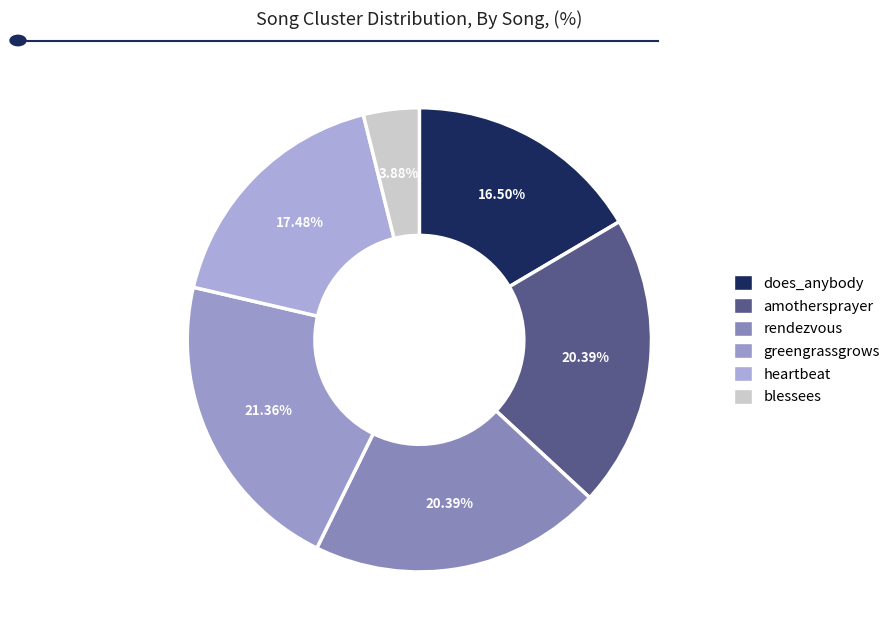

Count the number of slices in the pie.

6